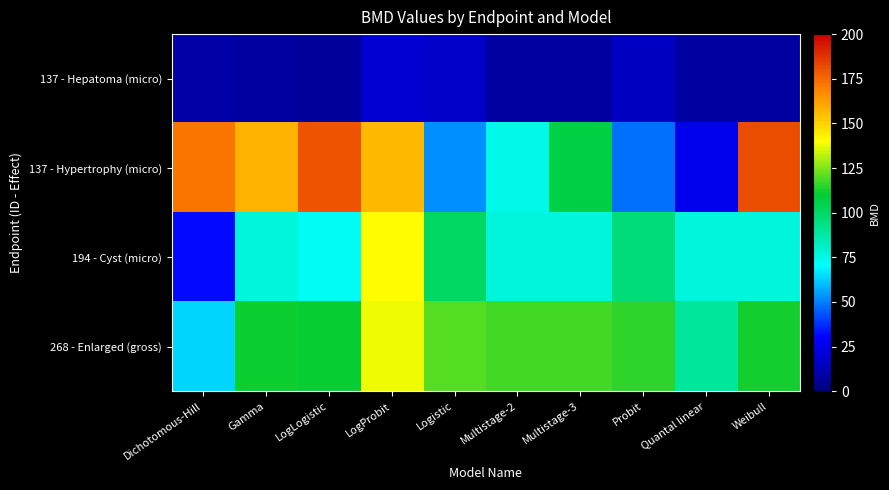

At how many categories does at least one series exceed 176?

2